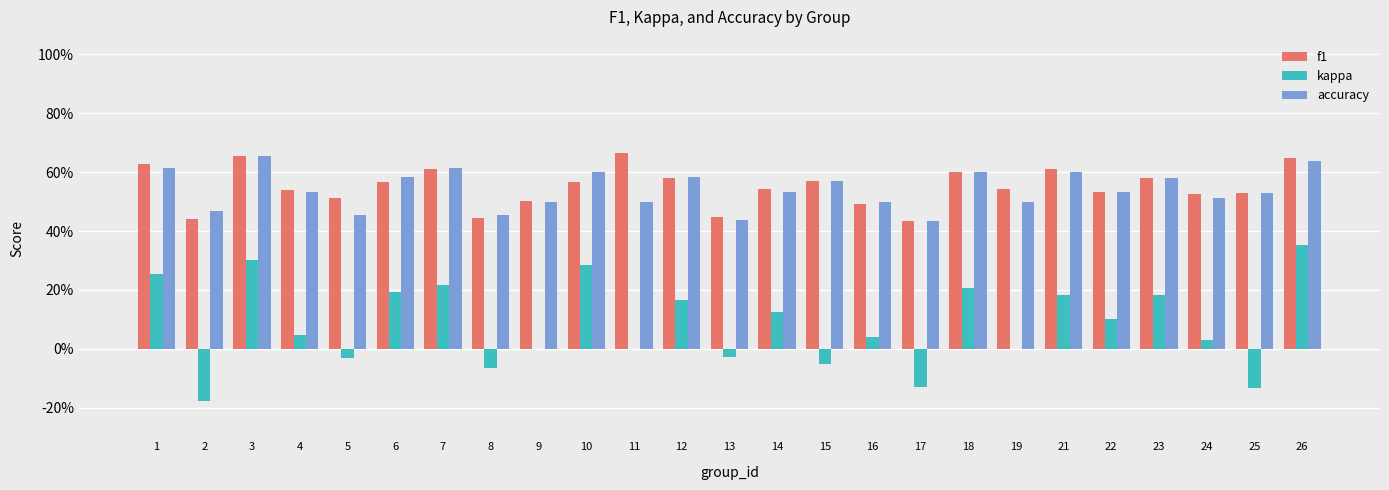

Are the bars grouped side by side (vs. stacked)?

Yes